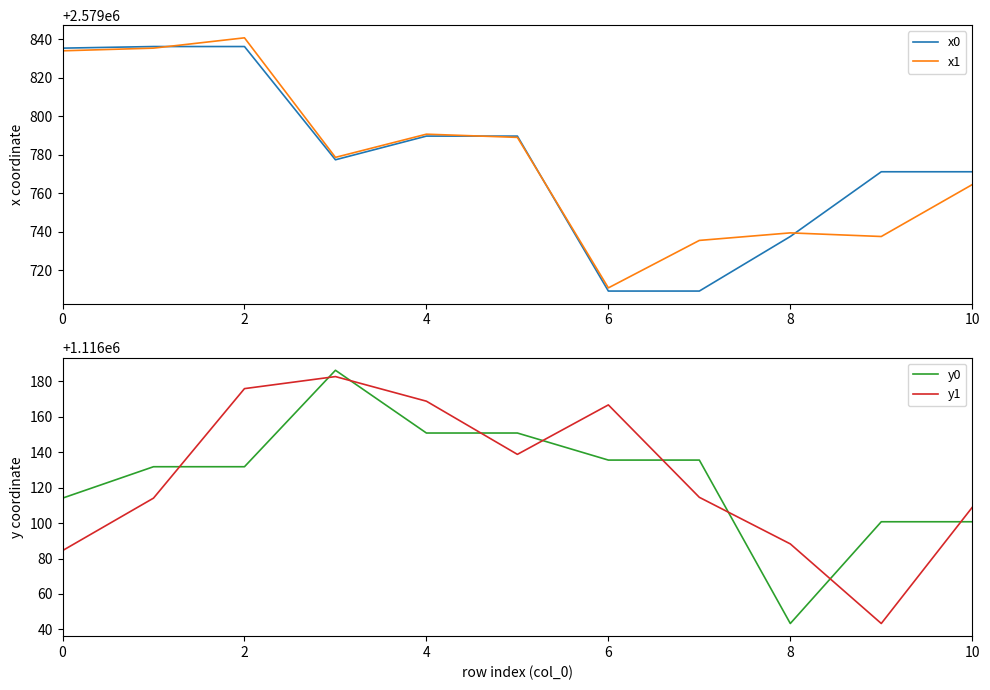

How many intersections are there between y1 and y0?

9